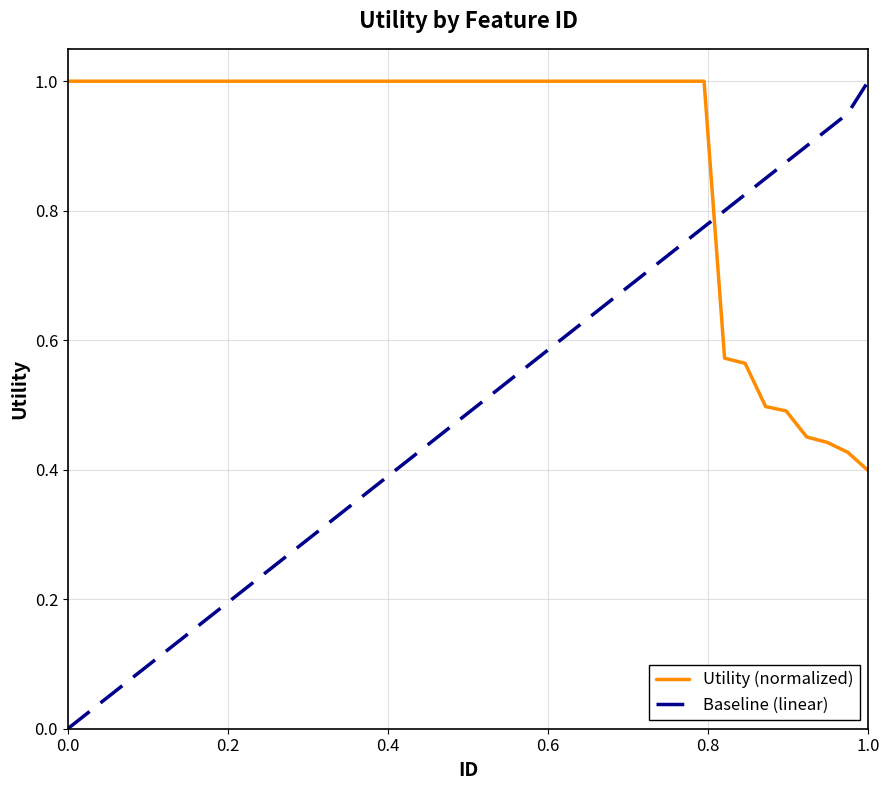

Which series has the largest range (max minus min)?

Baseline (linear)